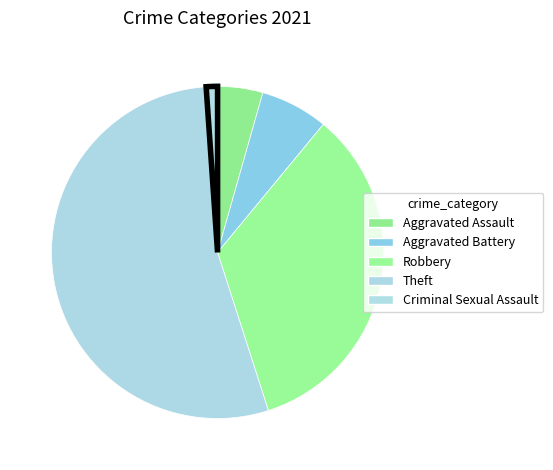

How much of the chart is everything except Criminal Sexual Assault?

98.9%